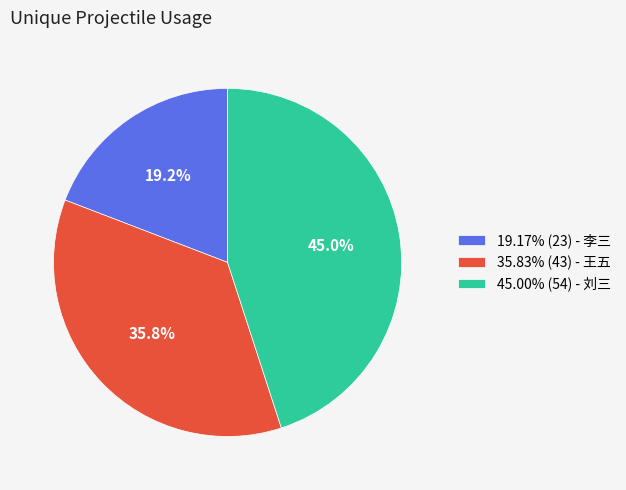

How many segments does this pie chart have?

3